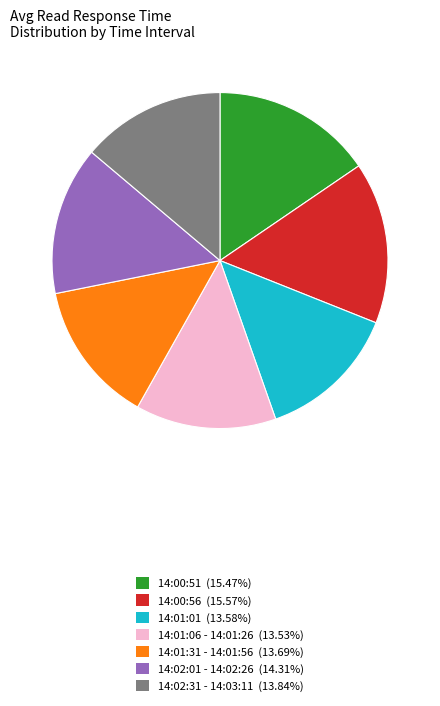

Approximately how many times larger is the value at 14:00:51 (15.47%) compared to 14:02:31 - 14:03:11 (13.84%)?

1.1